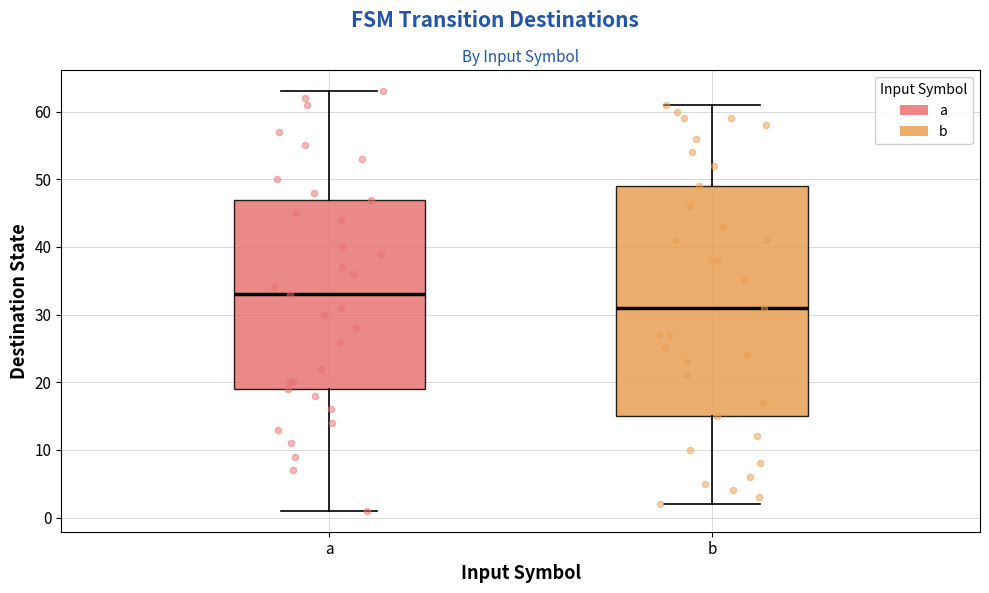

Which box is the tallest, from its lower edge to its upper edge?

b